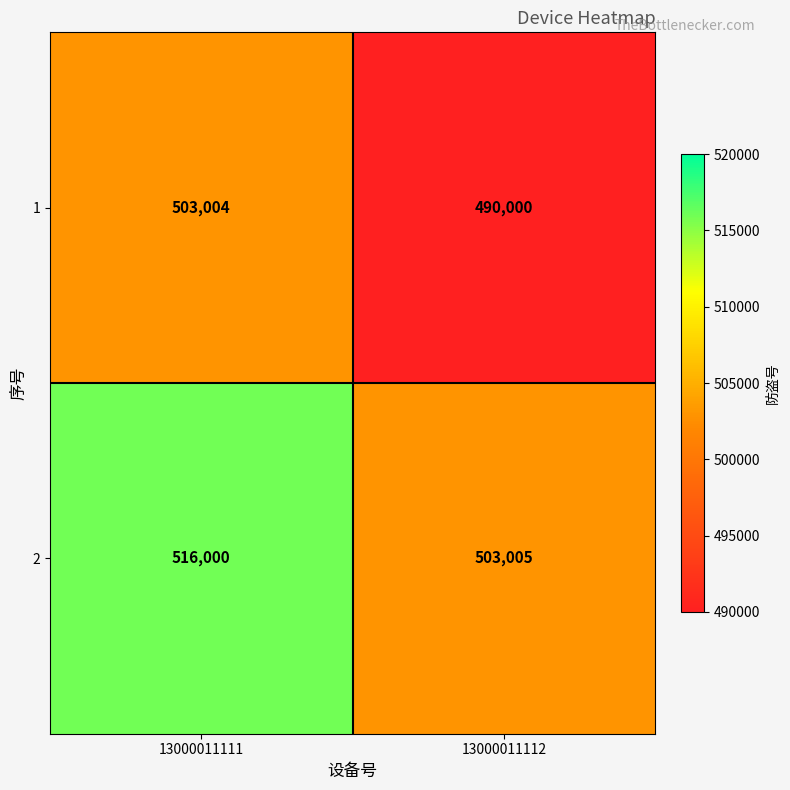

How many categories are shown in the chart?

2